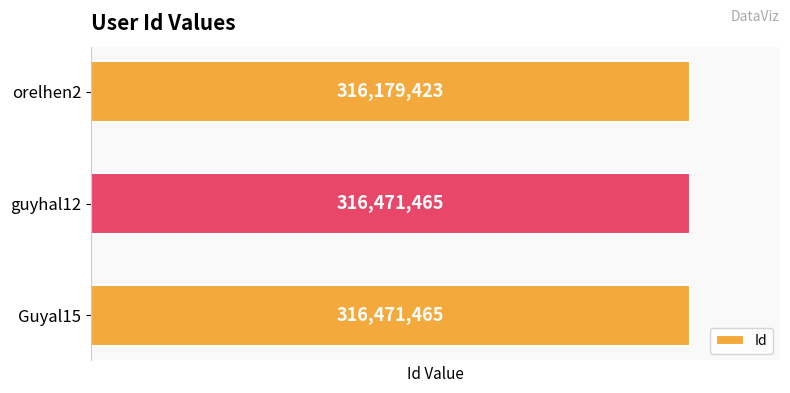

Reading bottom to top, extract all data points from this chart.

316471465	316471465	316179423